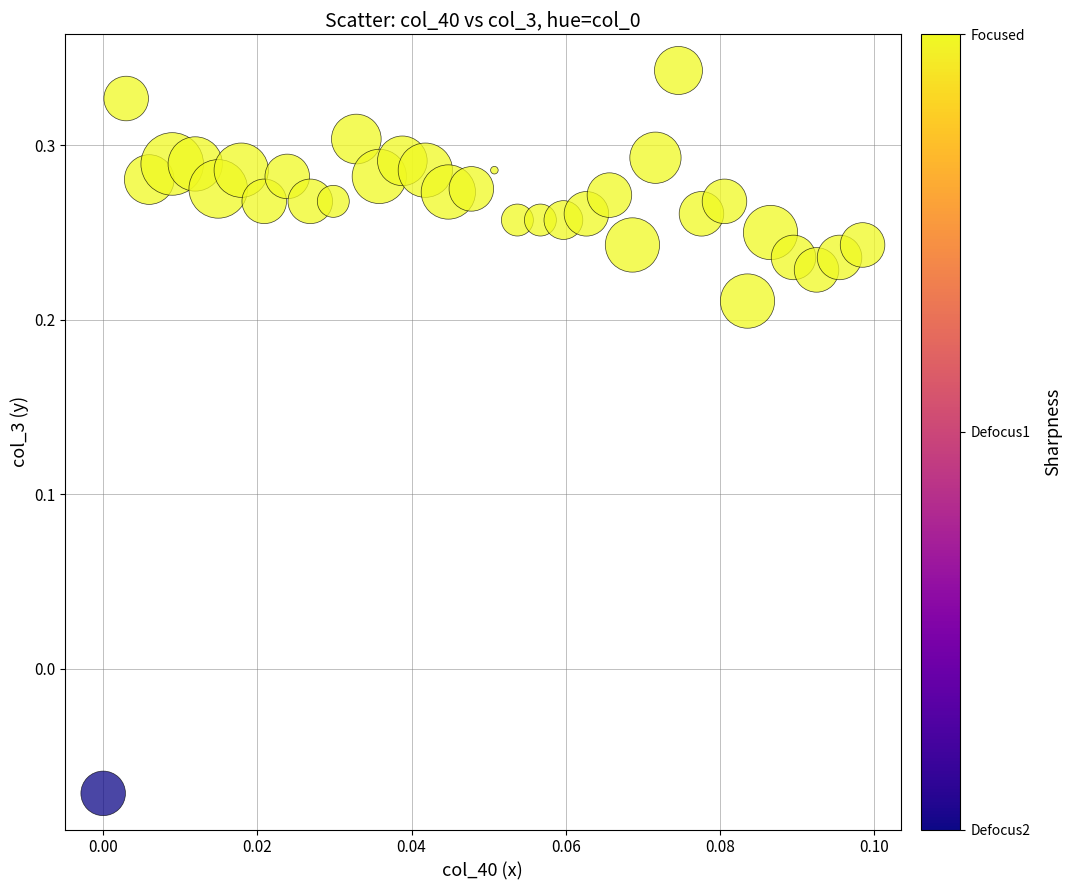

What is the range of Y values (max minus min)?

0.4